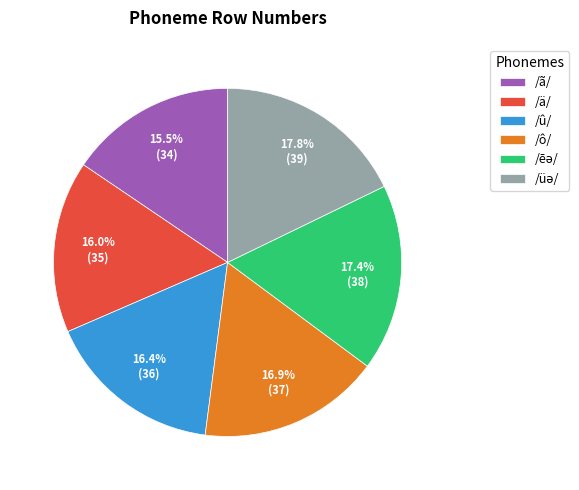

Approximately how many times larger is the value at /û/ compared to /ä/?

1.0